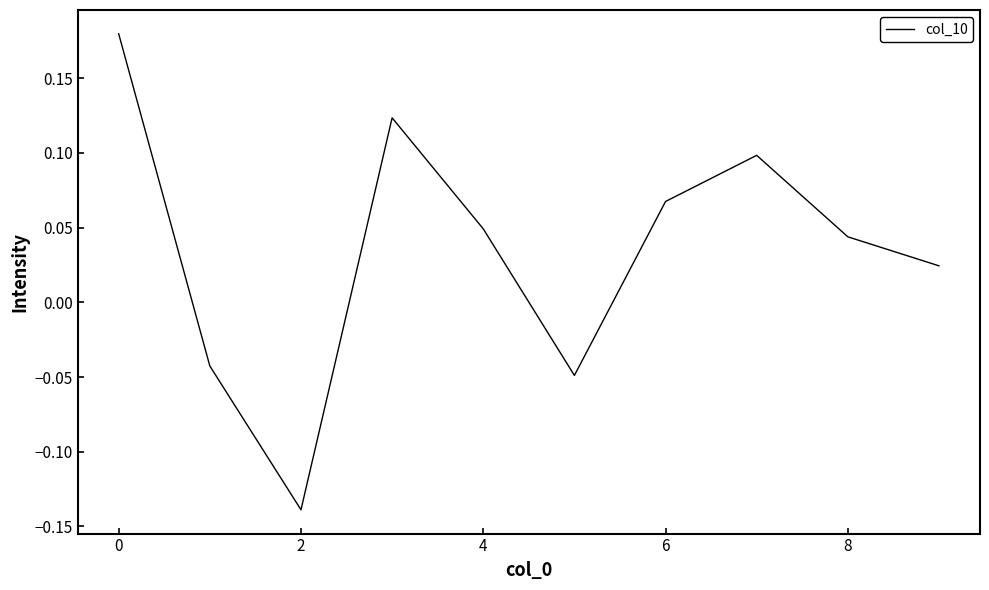

What is the difference between the maximum and minimum values?

0.3